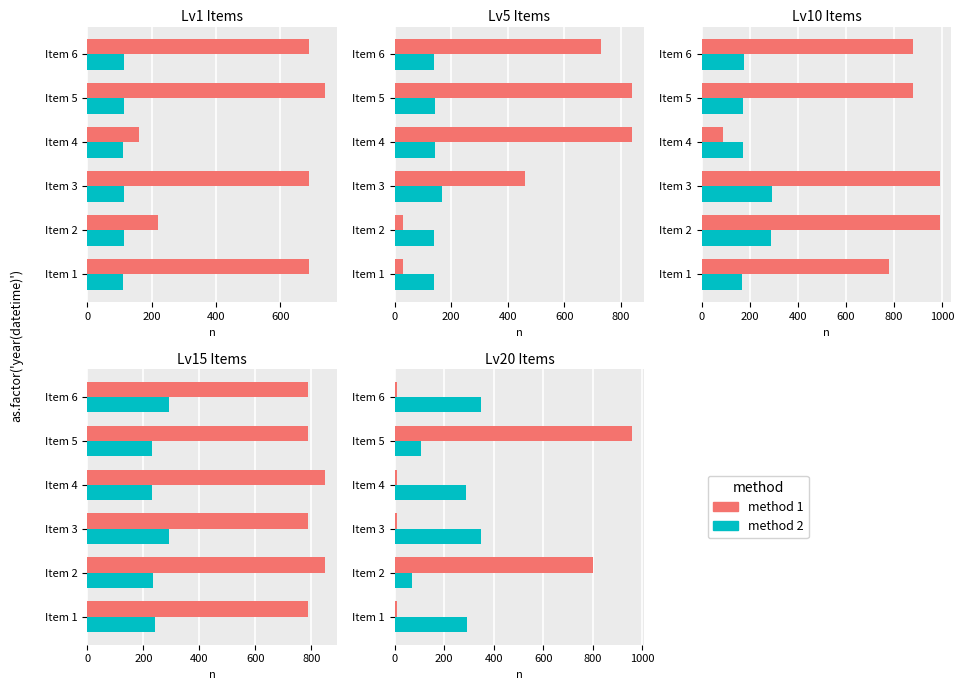

What is the total value across all series at 400?

358